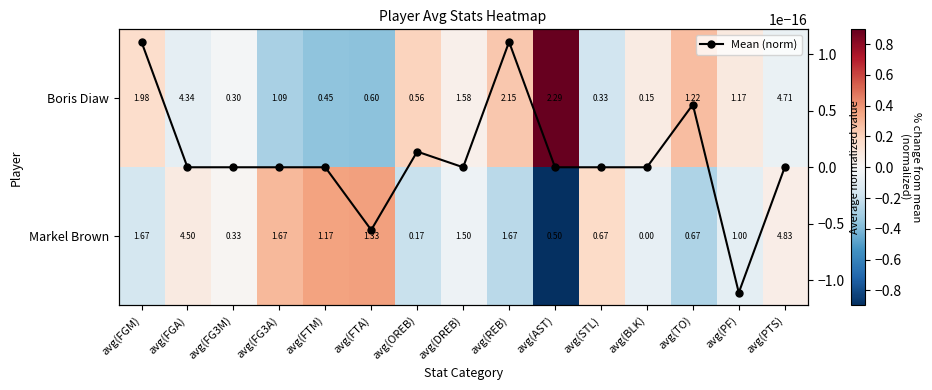

Is the value of Mean (norm) at avg(TO) greater than the value of Boris Diaw at avg(TO)?

No